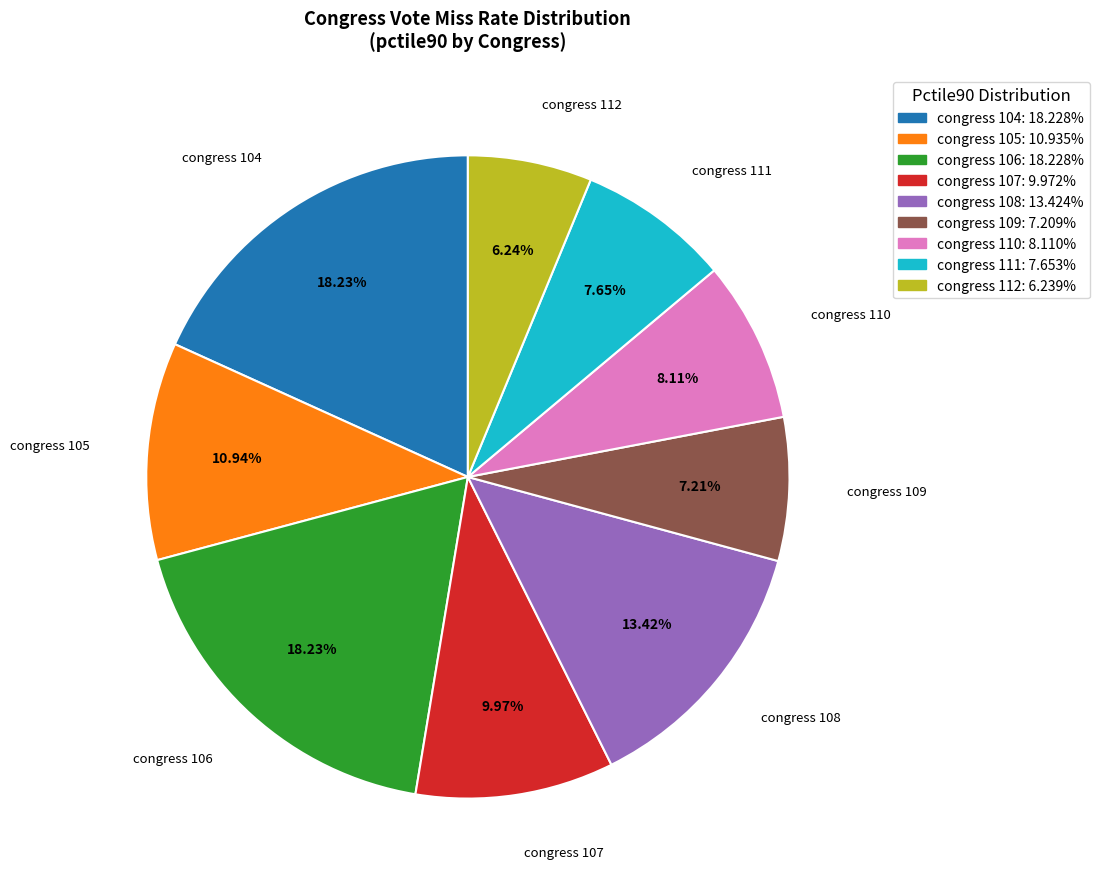

Does any single category account for the majority?

No